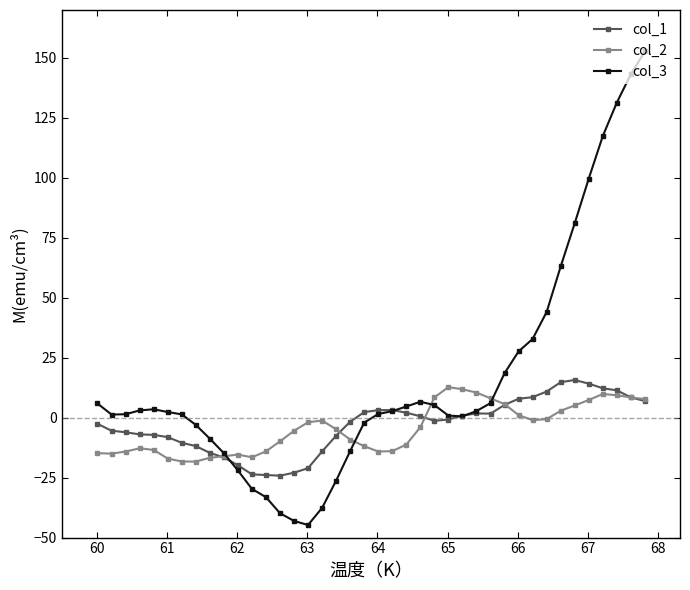

Rank the series by their maximum value, from highest to lowest.

col_3, col_1, col_2